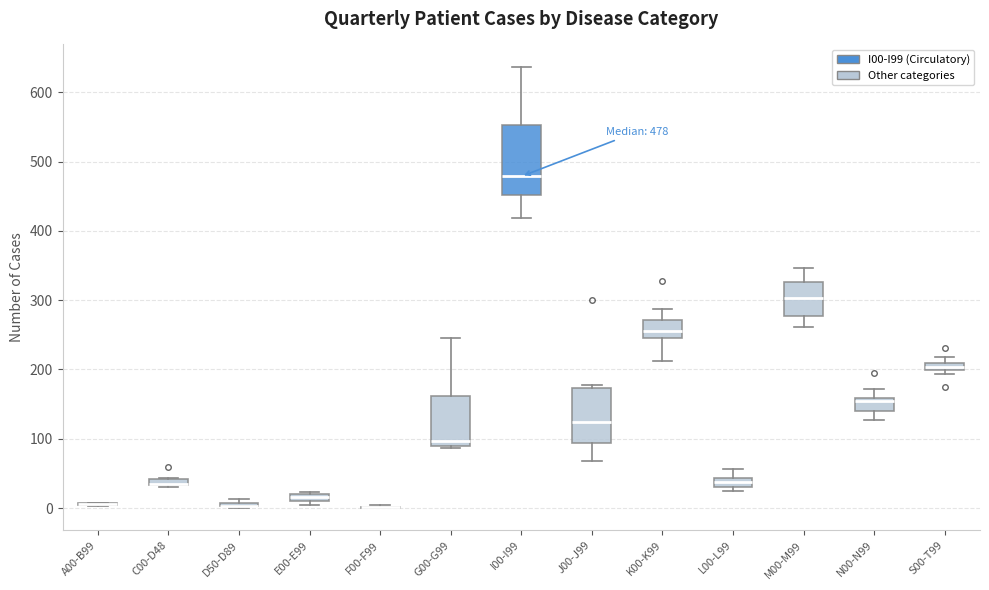

Comparing the boxes themselves (not the whiskers), which one is the tallest?

I00-I99